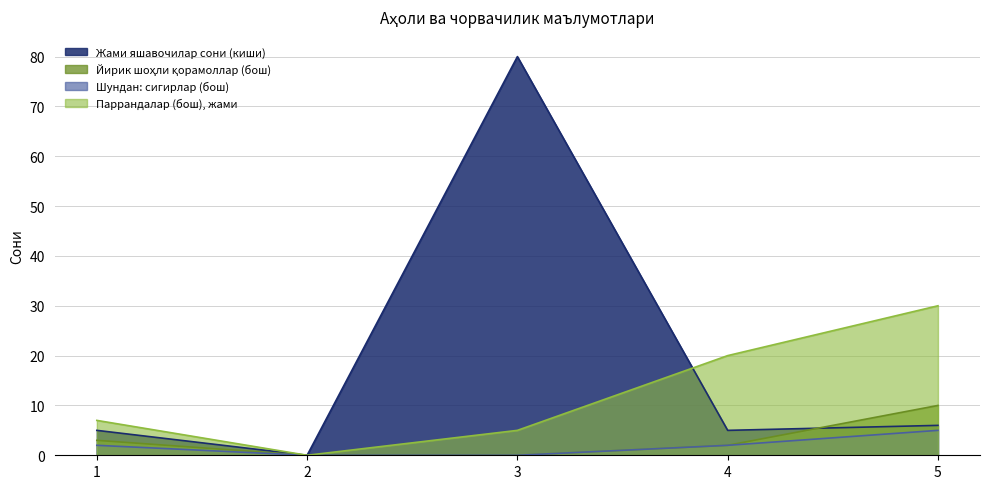

Rank the series by their maximum value, from lowest to highest.

Шундан: сигирлар (бош), Йирик шоҳли қорамоллар (бош), Паррандалар (бош), жами, Жами яшавочилар сони (киши)